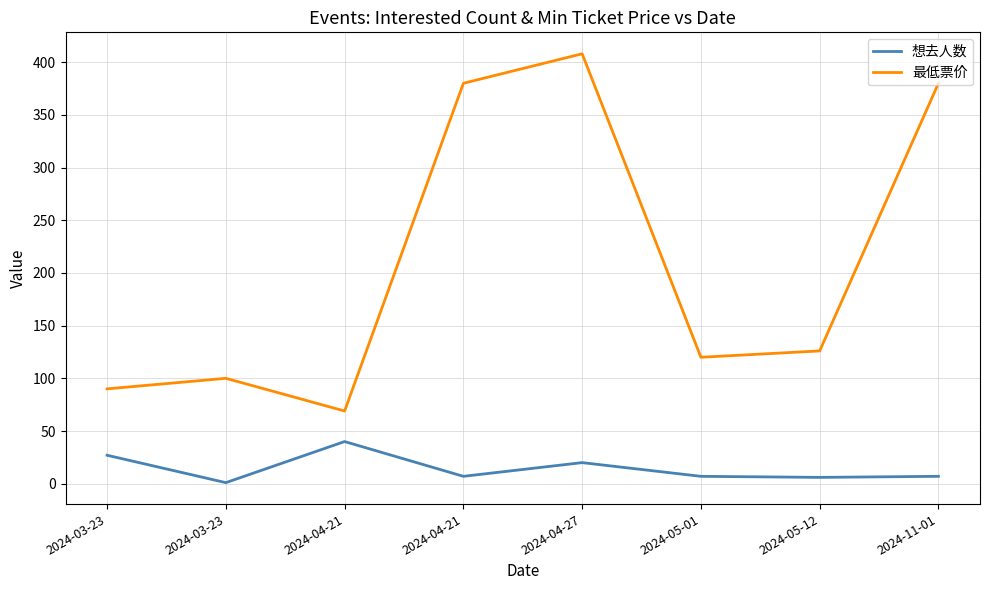

What are all the series names shown in the legend?

想去人数, 最低票价